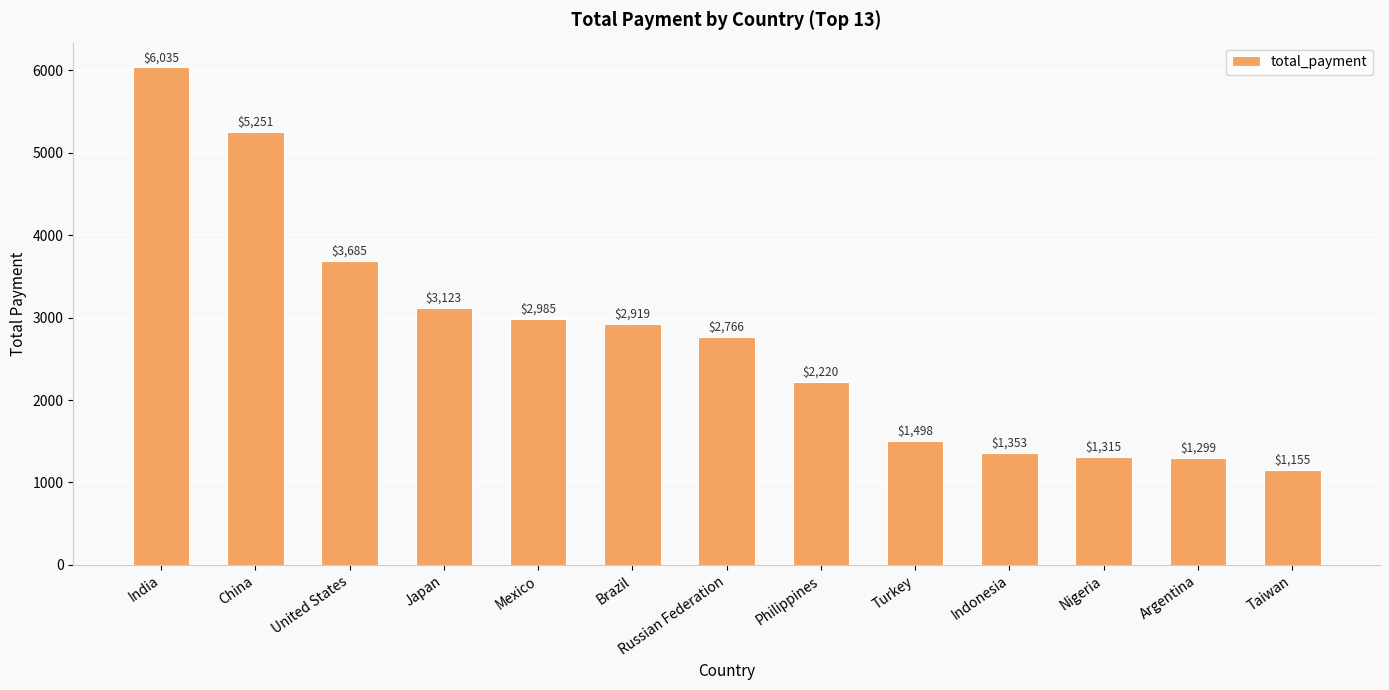

At which label does the data first exceed 2765?

India